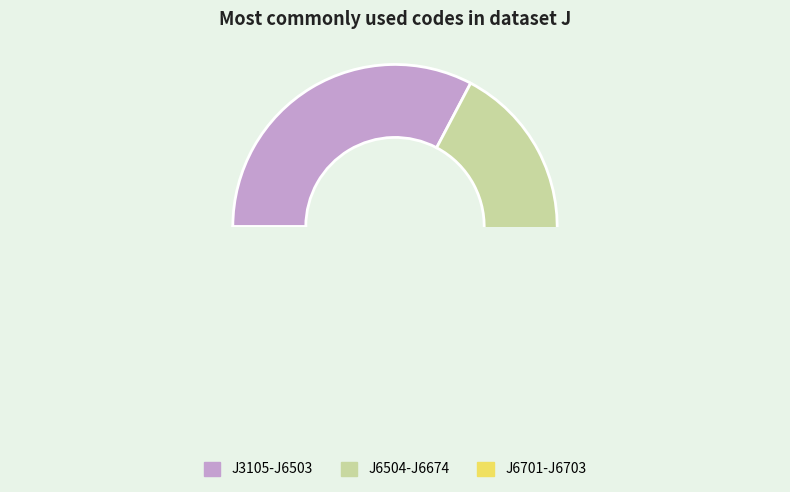

What percentage is the J6702 slice, to the nearest percent?

10%